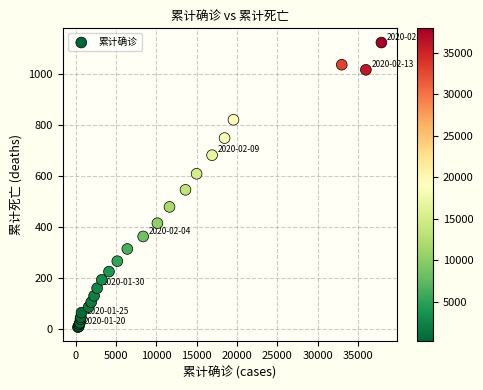

What Y value in the scatter plot is closest to 564?

545